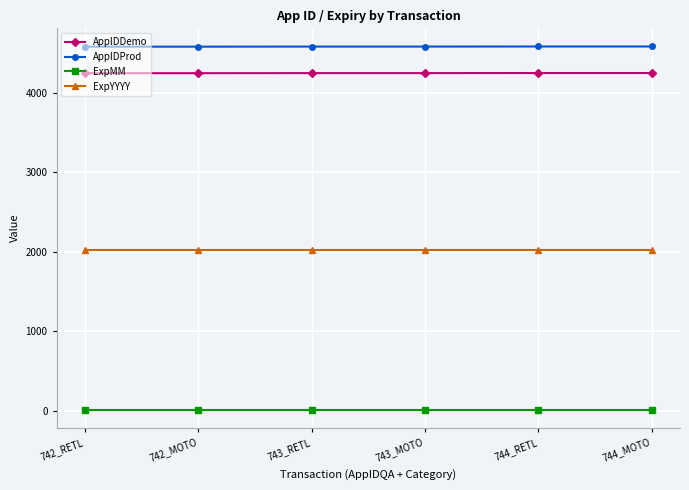

Rank the series at 744_RETL from lowest to highest value.

ExpMM, ExpYYYY, AppIDDemo, AppIDProd